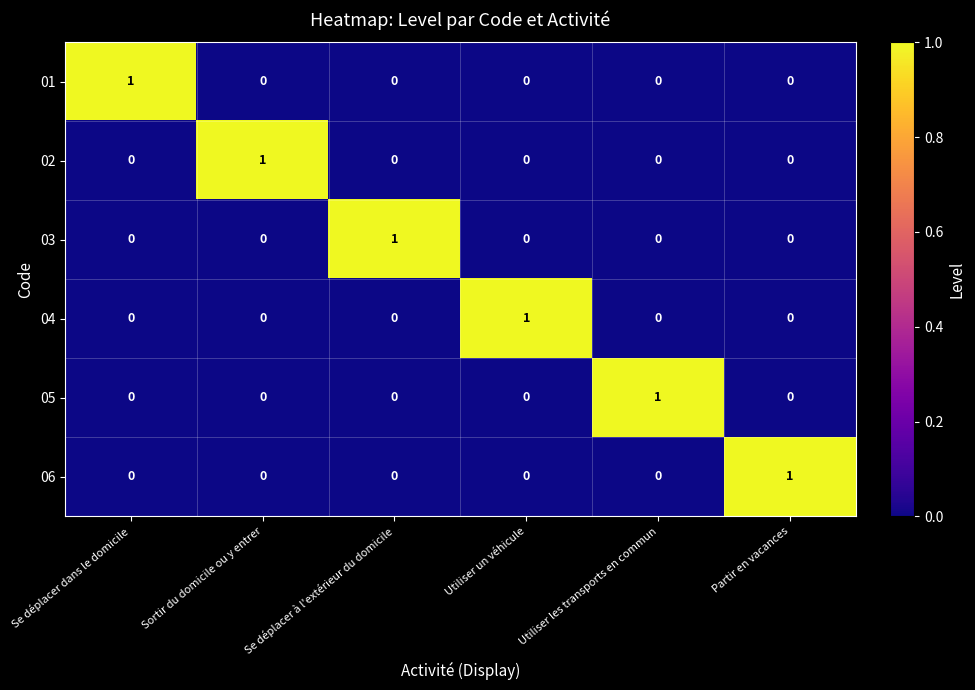

Is the value of 02 at Se déplacer dans le domicile greater than the value of 03 at Se déplacer à l'extérieur du domicile?

No